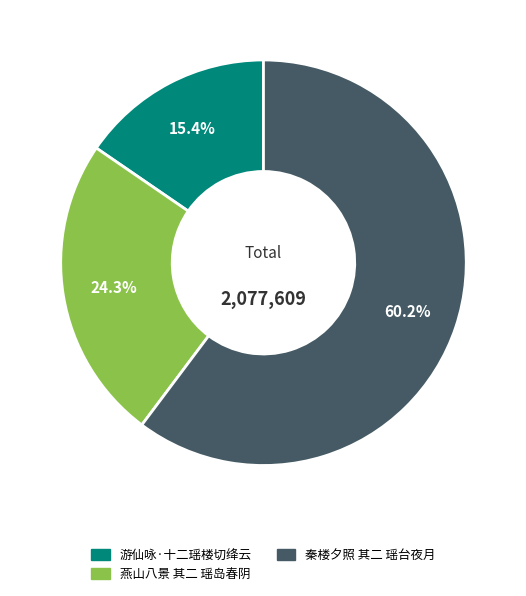

How many slices are in this pie chart?

3